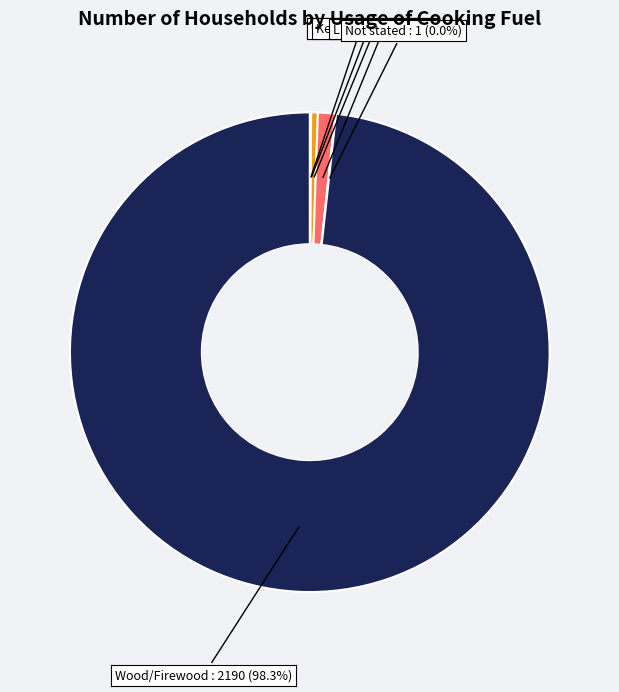

Does any single category account for the majority?

Yes